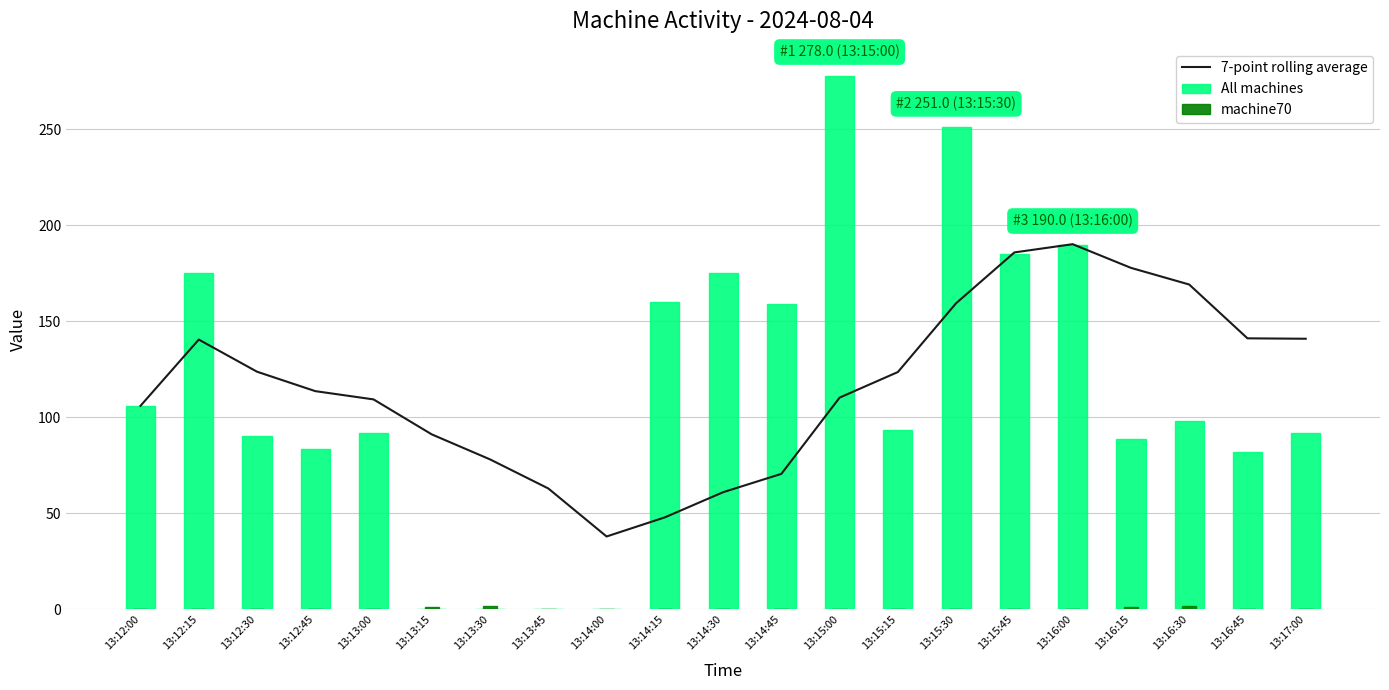

True or false: 7-point rolling average has a value of 61.8 at 13:15:30.

False